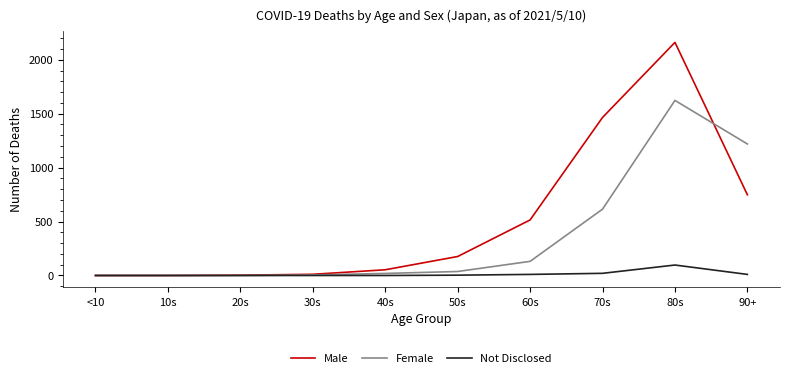

What is the greatest value displayed?

2161